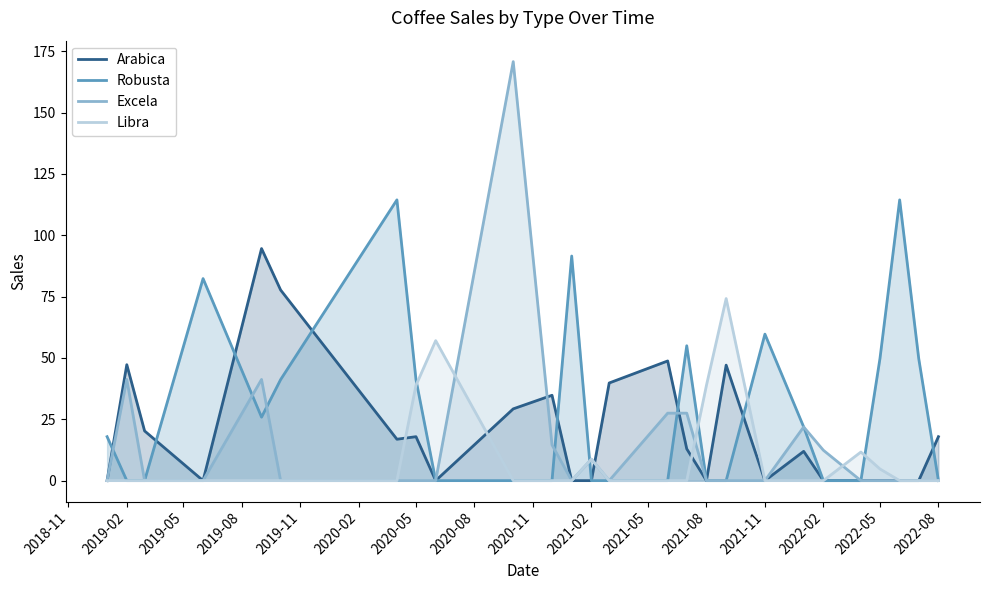

How many lines are shown in the chart?

4